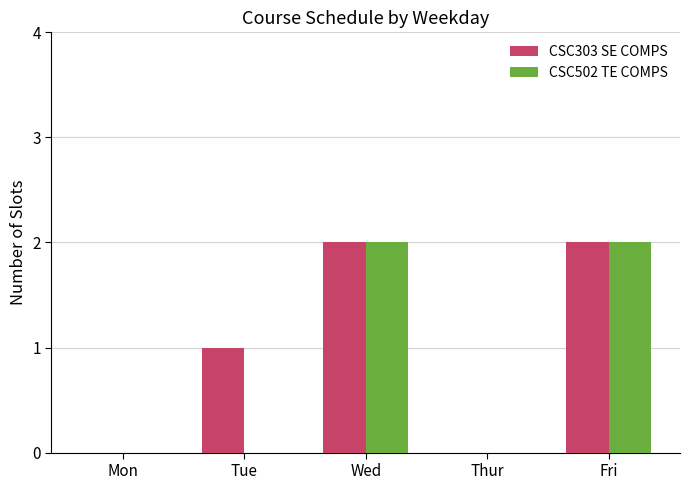

Is the value of CSC303 SE COMPS at Wed greater than the value of CSC502 TE COMPS at Mon?

Yes